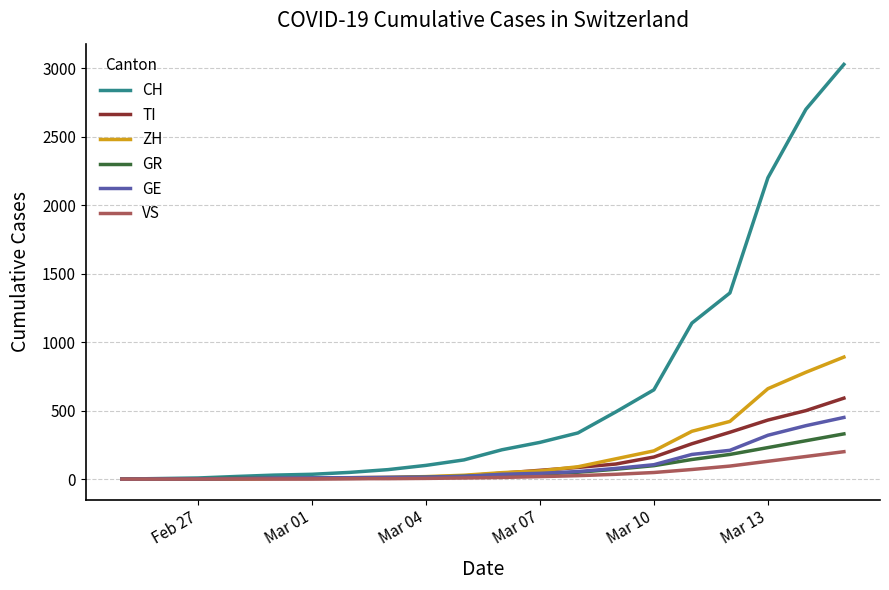

What is the maximum value for VS?

200